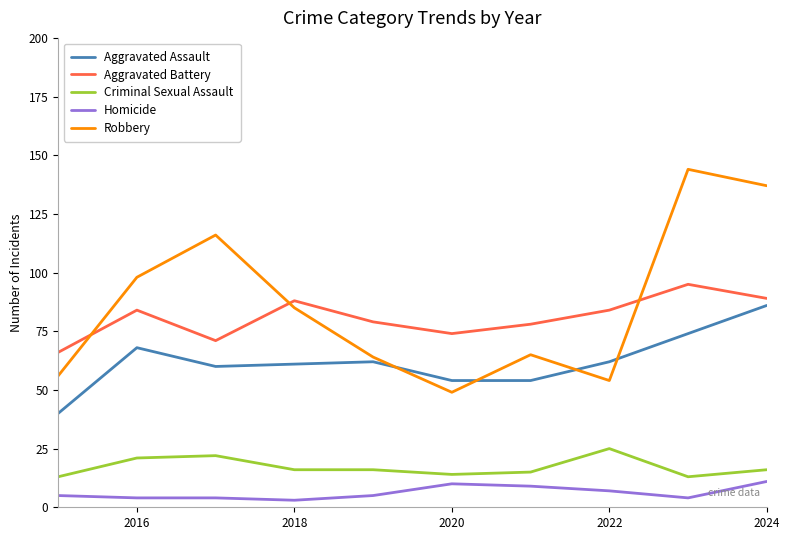

Reading left to right, what are all the values shown in this chart?

Aggravated Assault: 40	68	60	61	62	54	54	62	74	86
Aggravated Battery: 66	84	71	88	79	74	78	84	95	89
Criminal Sexual Assault: 13	21	22	16	16	14	15	25	13	16
Homicide: 5	4	4	3	5	10	9	7	4	11
Robbery: 56	98	116	85	64	49	65	54	144	137